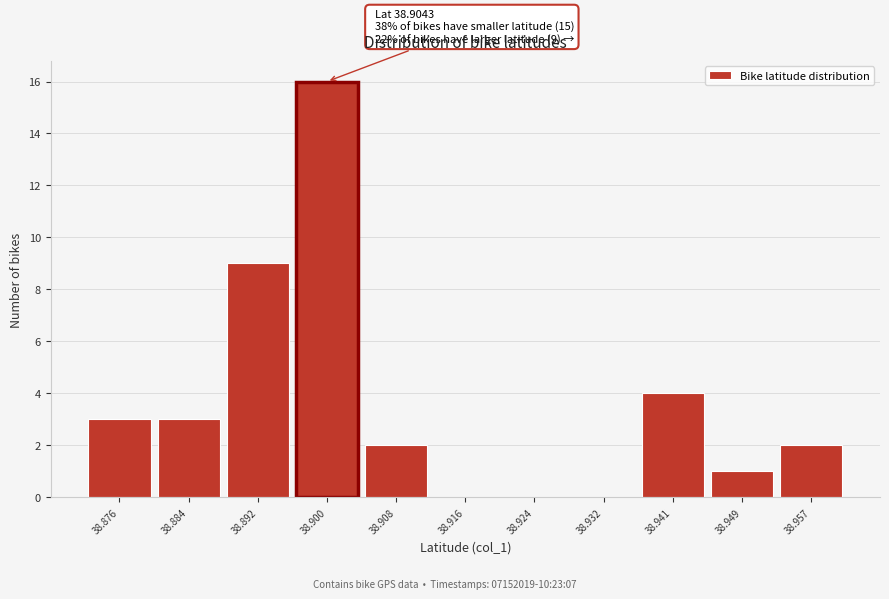

Reading left to right, what are all the values shown in this chart?

38.876=3	38.884=3	38.892=9	38.900=16	38.908=2	38.916=0	38.924=0	38.932=0	38.941=4	38.949=1	38.957=2